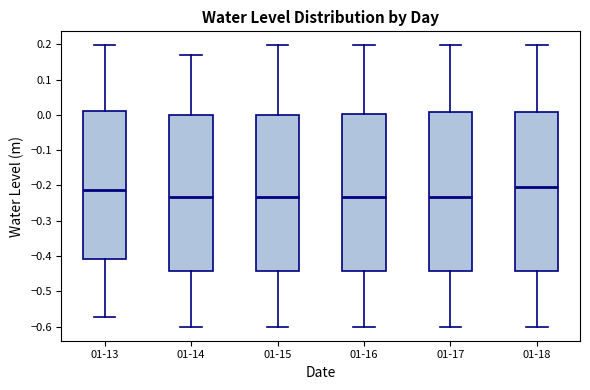

Reading left to right, read every box against the y-axis: the position of its median line, the range the box covers, and the ends of its whiskers. The values are not printed on the chart, so give them approximately, as read against the axis.

01-13: median -0.21, box -0.41 to 0.01, whiskers -0.57 to 0.20
01-14: median -0.23, box -0.44 to 0.00, whiskers -0.60 to 0.17
01-15: median -0.23, box -0.44 to 0.00, whiskers -0.60 to 0.20
01-16: median -0.23, box -0.44 to 0.00, whiskers -0.60 to 0.20
01-17: median -0.23, box -0.44 to 0.01, whiskers -0.60 to 0.20
01-18: median -0.20, box -0.44 to 0.01, whiskers -0.60 to 0.20